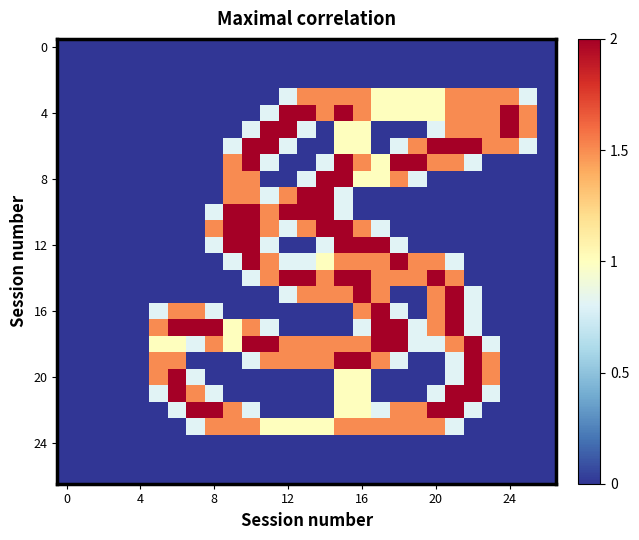

What is the maximum value shown in the chart?

2.0